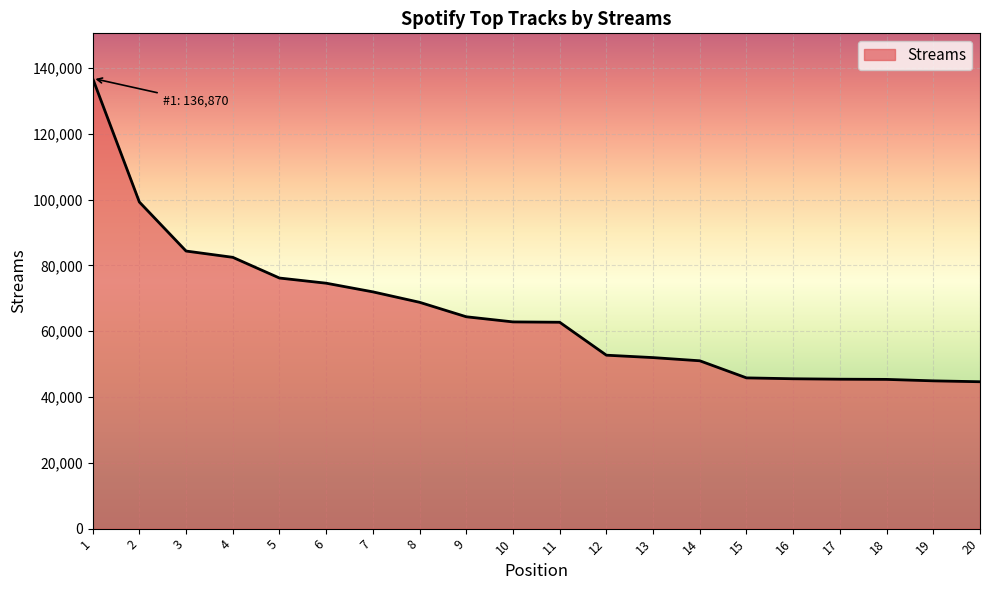

What is the change in value from 10 to 19?

-17920